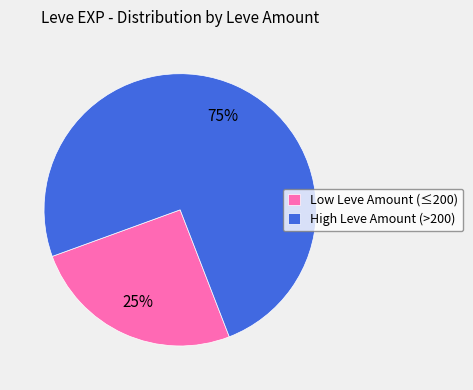

Do High Leve Amount (>200) and Low Leve Amount (≤200) together represent more than half of the pie?

Yes